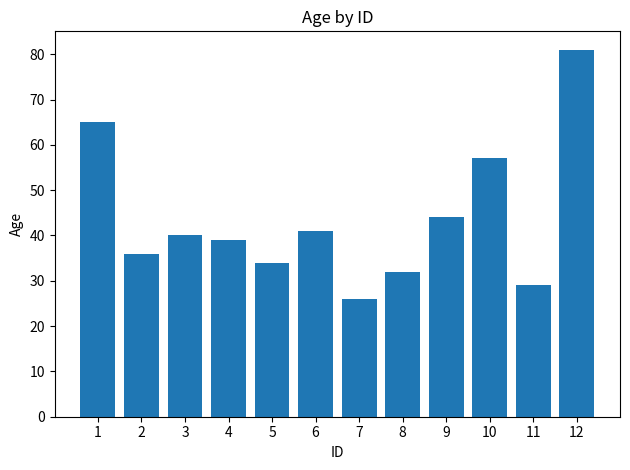

What is the ratio of the value at 7 to the value at 4?

0.7